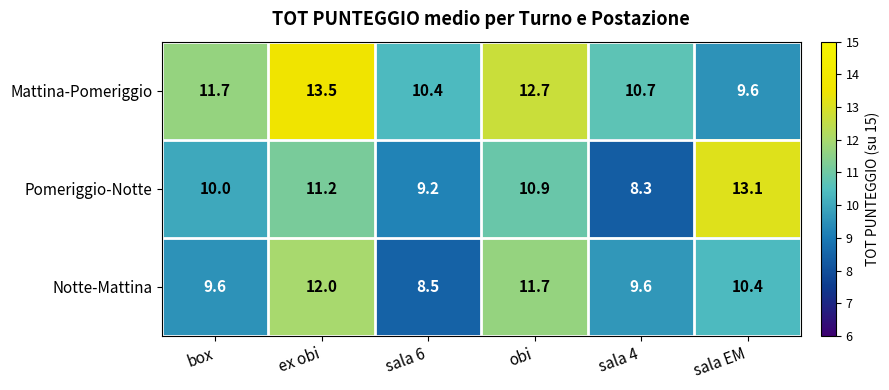

The value of Pomeriggio-Notte at sala EM is 20.0. True or false?

False